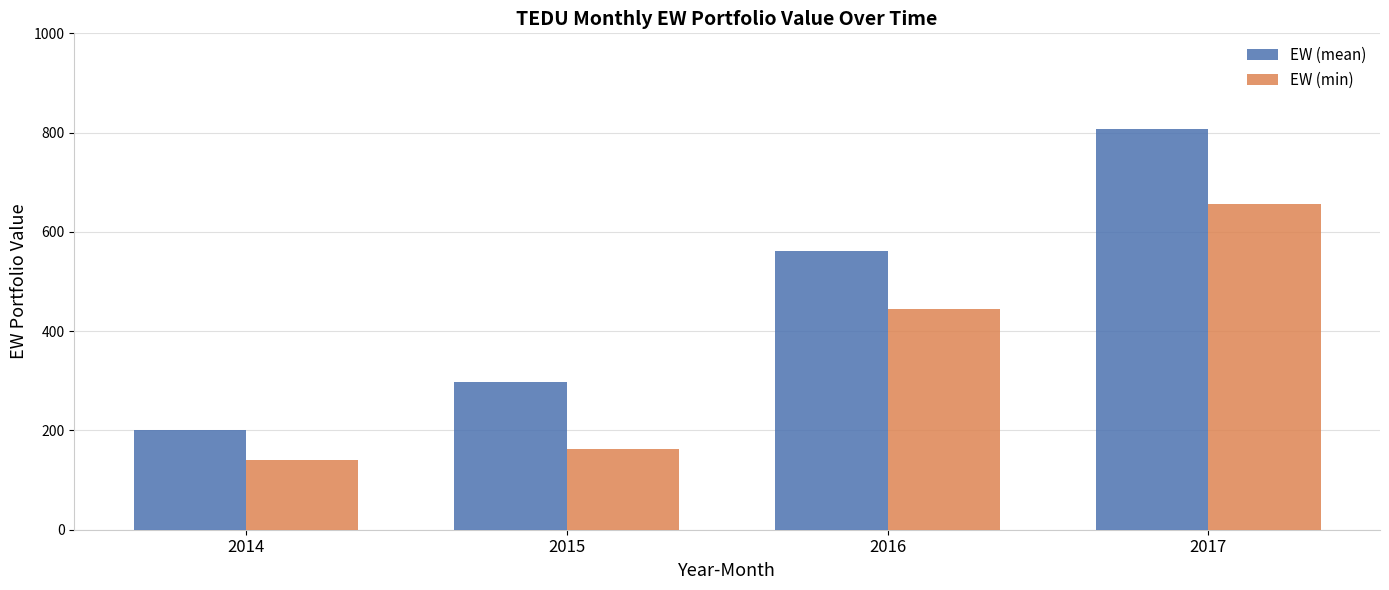

Rank the categories by EW (mean) value from lowest to highest.

2014, 2015, 2016, 2017